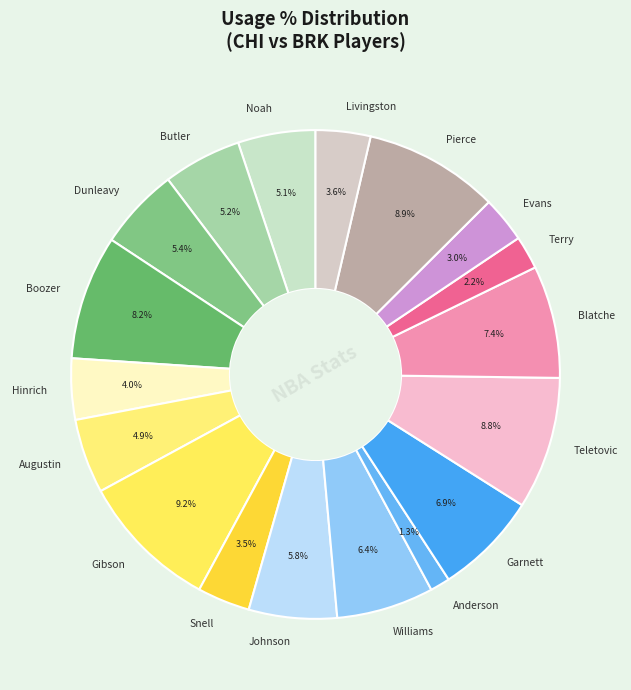

Which has a higher value, Blatche or Pierce?

Pierce